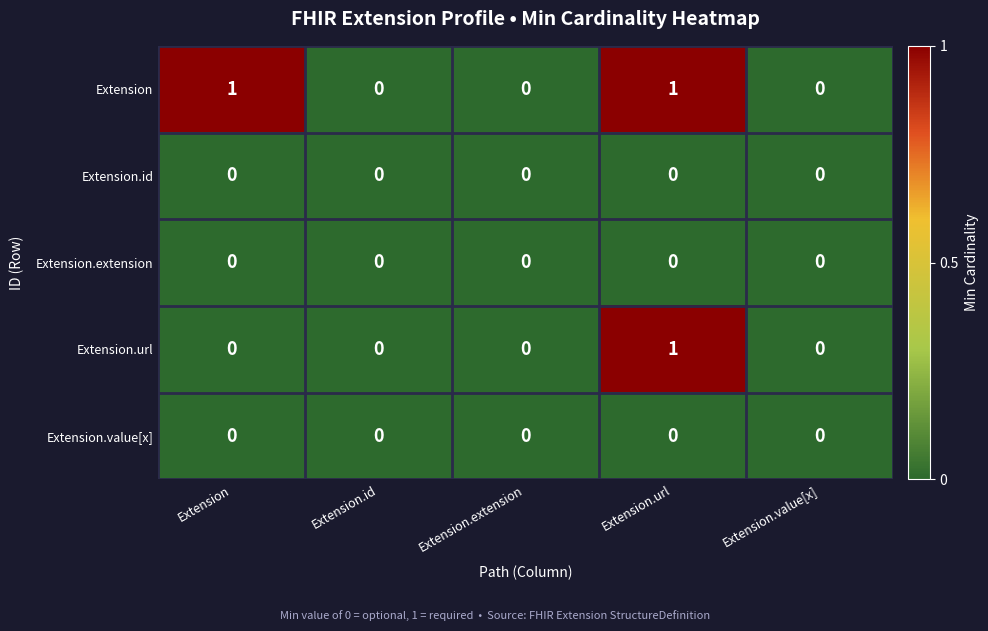

True or false: Extension has a value of 0 at Extension.id.

True